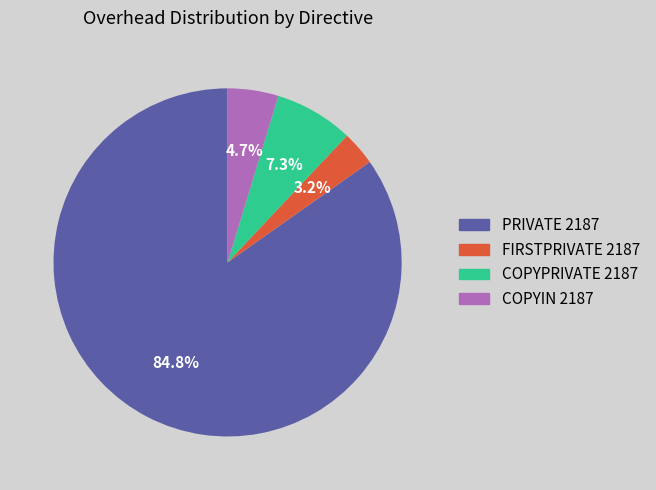

Which has a higher value, FIRSTPRIVATE 2187 or COPYIN 2187?

COPYIN 2187